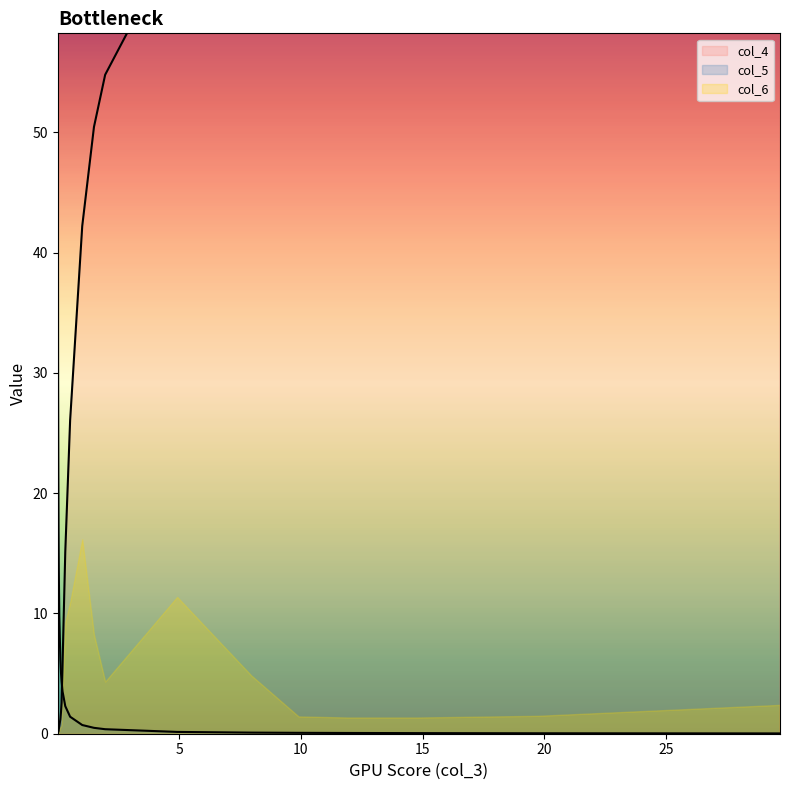

How many positive values does the col_4 series have?

21